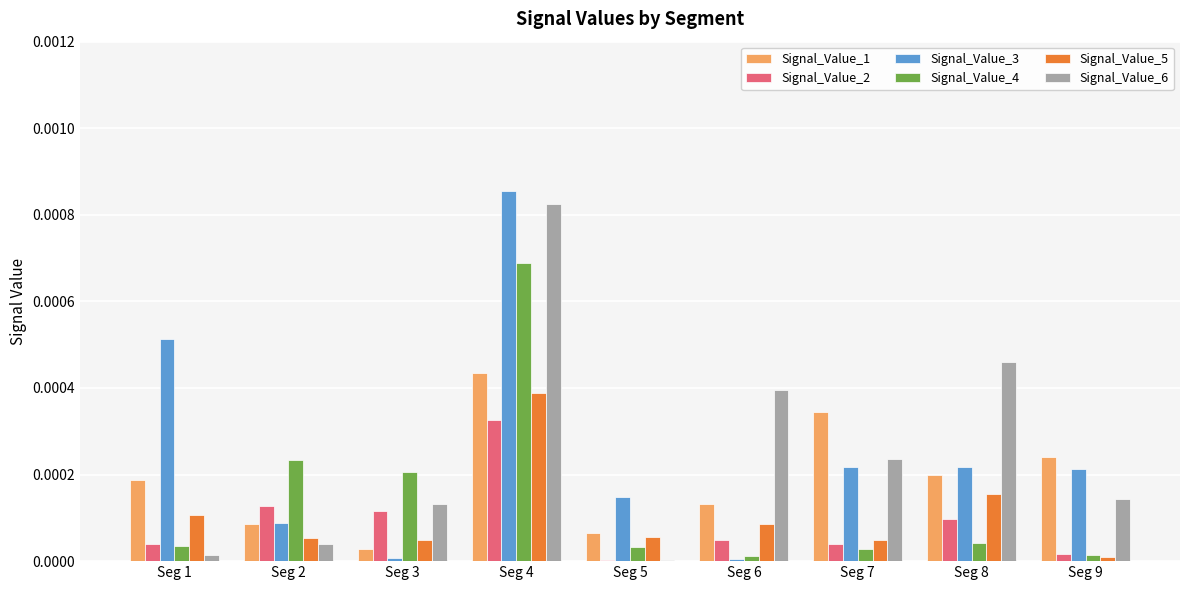

The Signal_Value_5 series shows 0.0 at Seg 7. True or false?

True